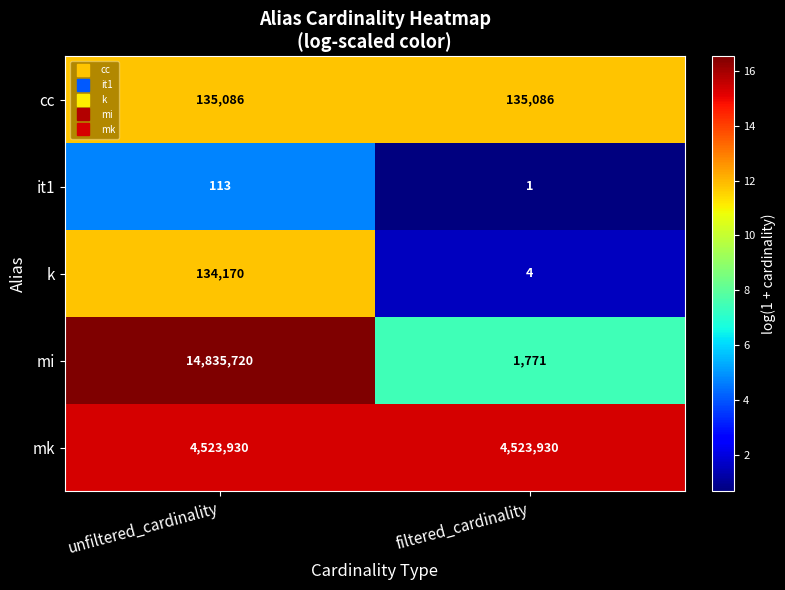

Rank the series by their maximum value, from lowest to highest.

it1, k, cc, mk, mi